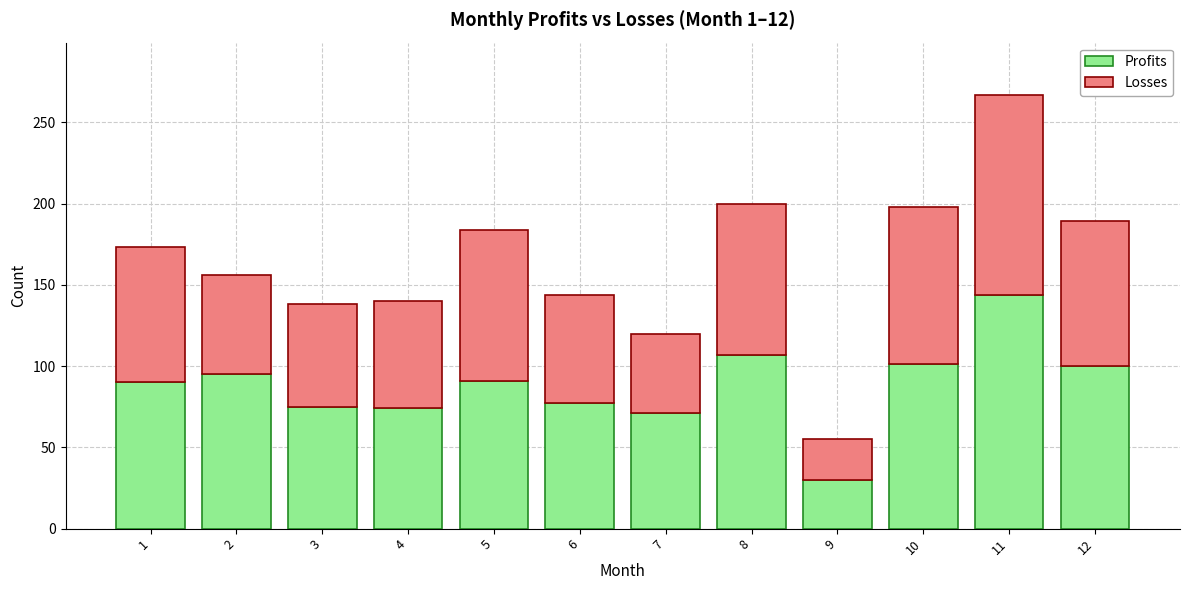

The Profits series shows 44 at 8. True or false?

False